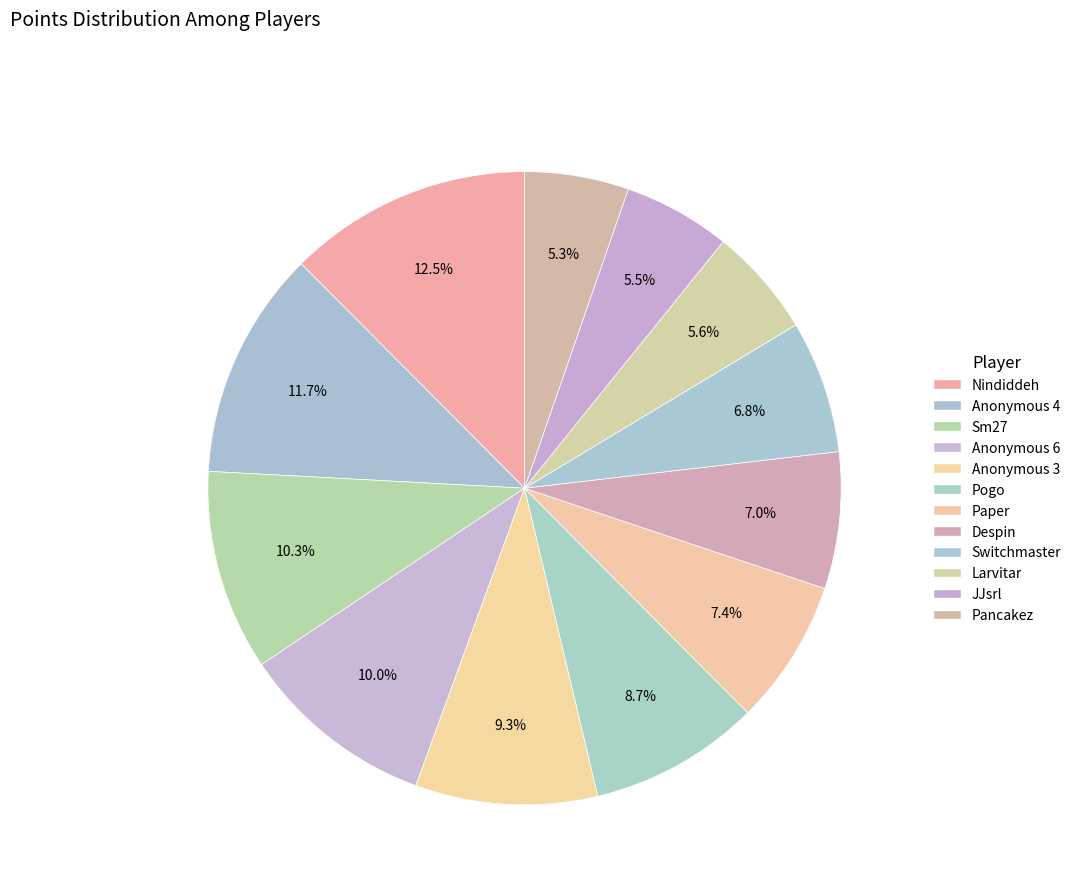

How many slices are in this pie chart?

12